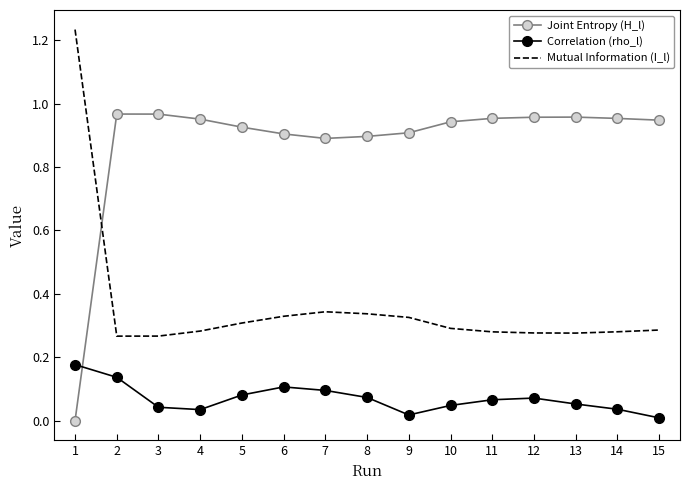

Rank the series at 9 from highest to lowest value.

Joint Entropy (H_l), Mutual Information (I_l), Correlation (rho_l)